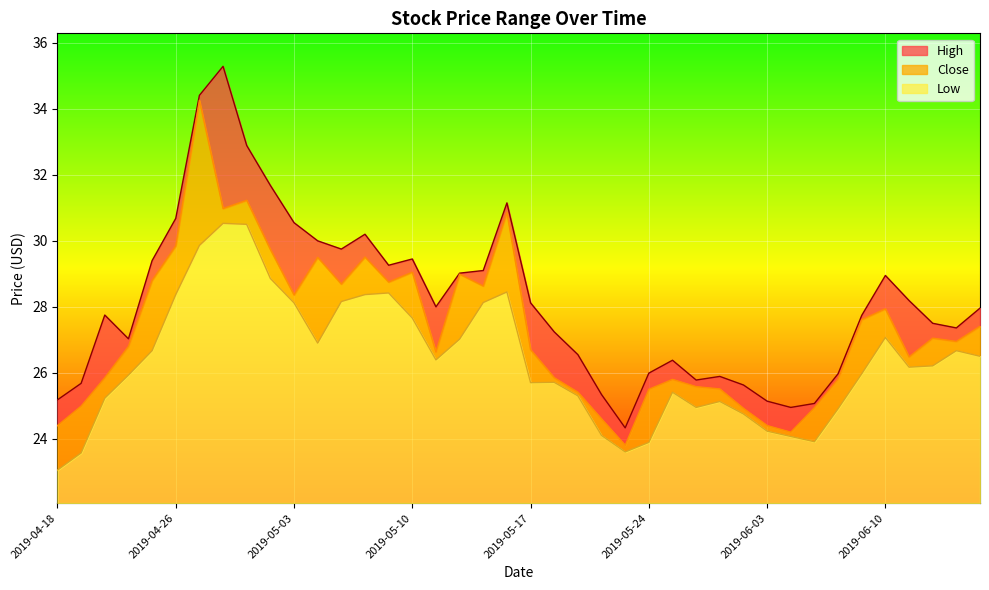

What is the spread (max minus min) of values at 2019-05-06?

3.1